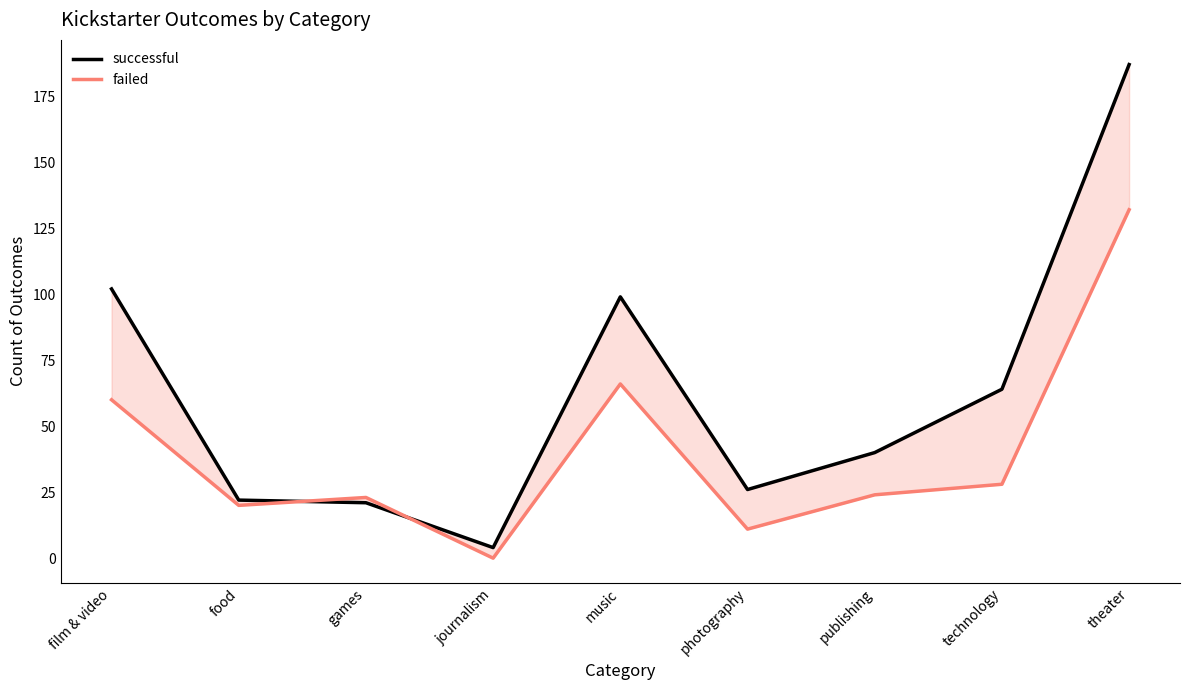

Reading left to right, extract all data points from this chart.

successful: 102	22	21	4	99	26	40	64	187
failed: 60	20	23	0	66	11	24	28	132